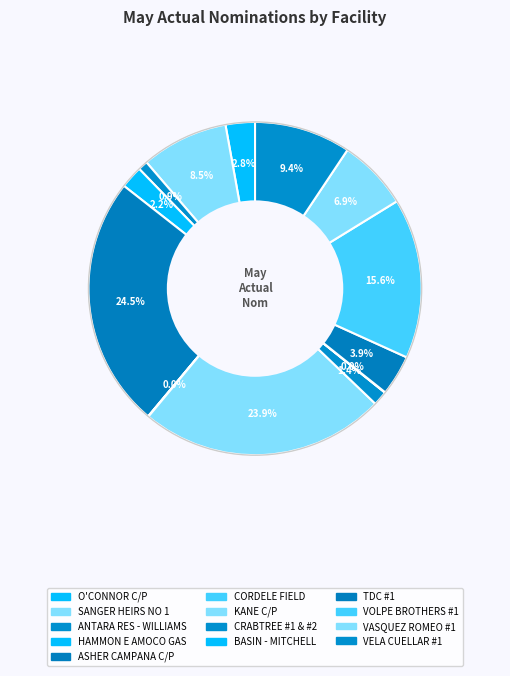

Is there any slice that represents more than half of the pie?

No